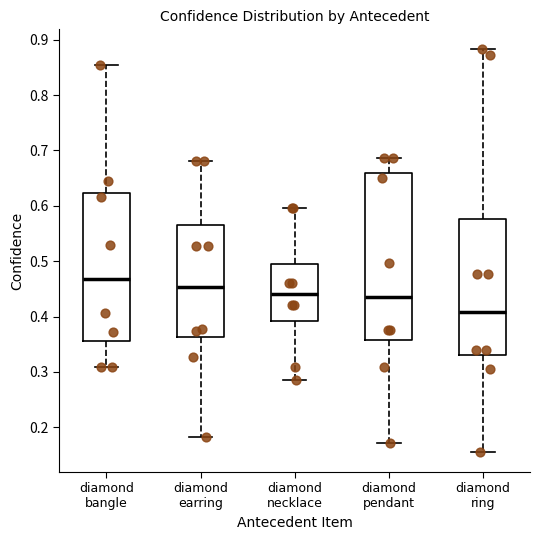

Which box has the highest median line?

diamond bangle